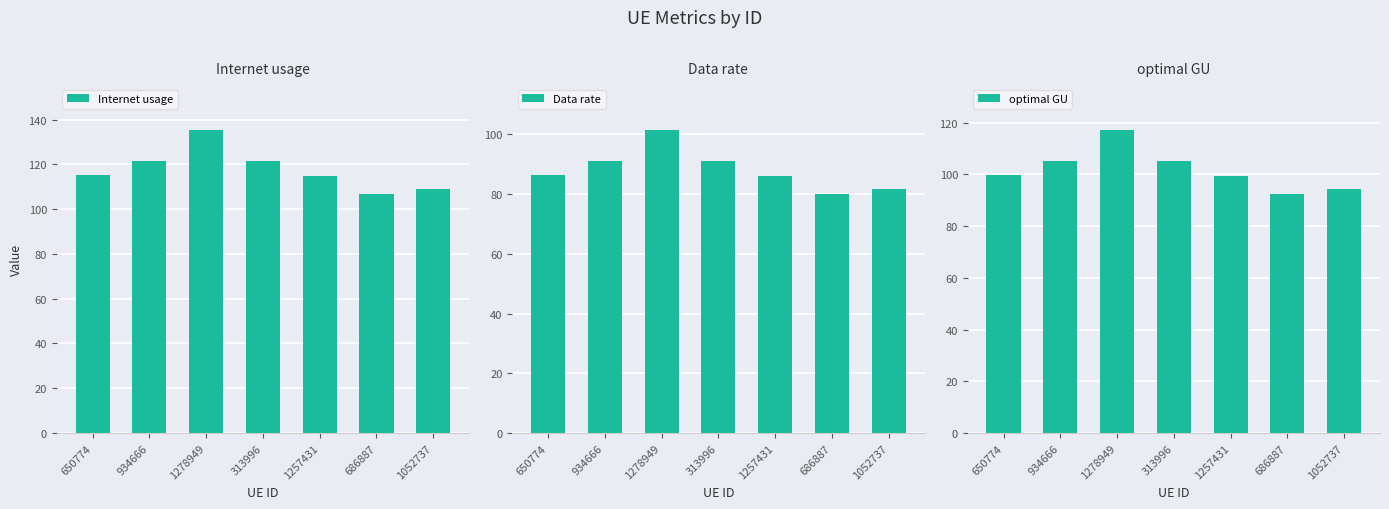

What is the approximate value of Data rate at 686887?

79.9